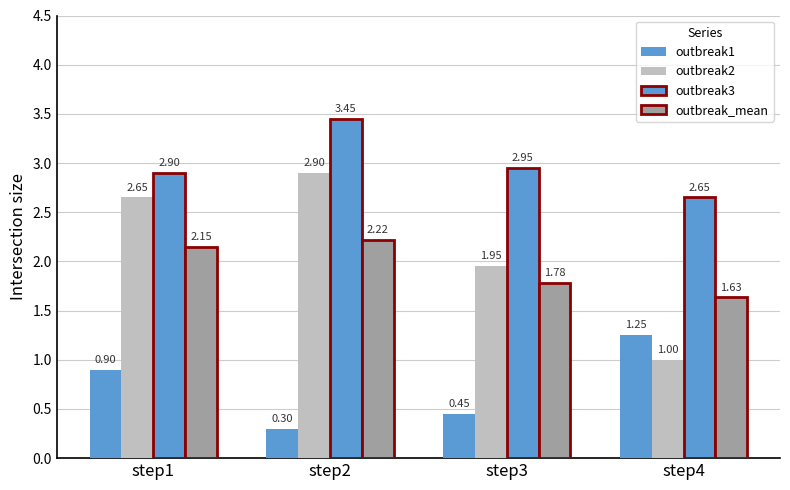

Does the chart contain stacked bars?

No